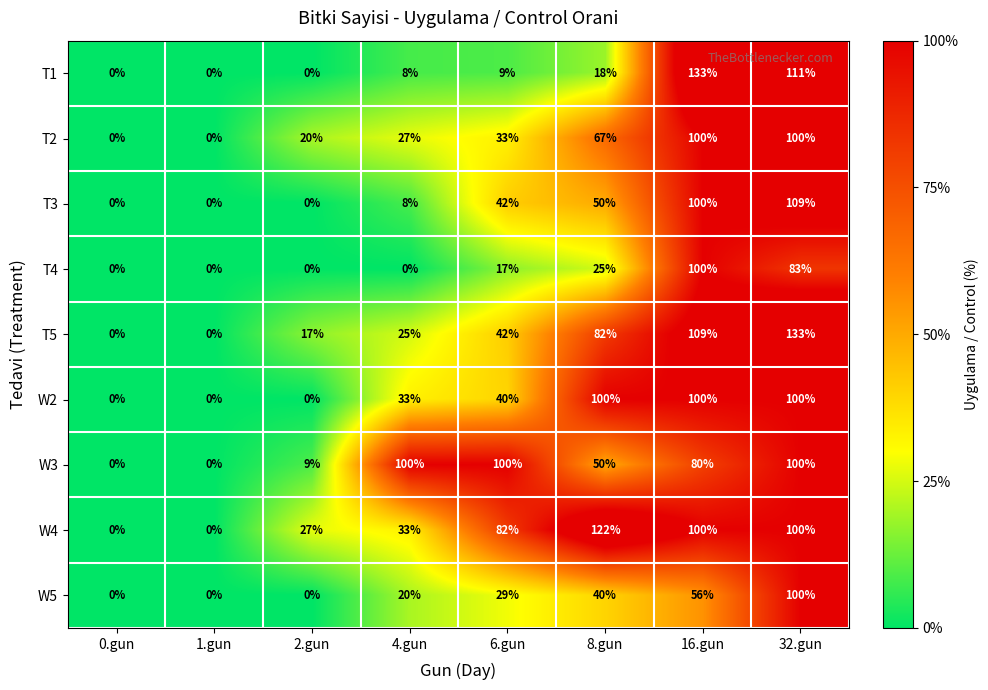

The W4 series shows 122 at 8.gun. True or false?

True